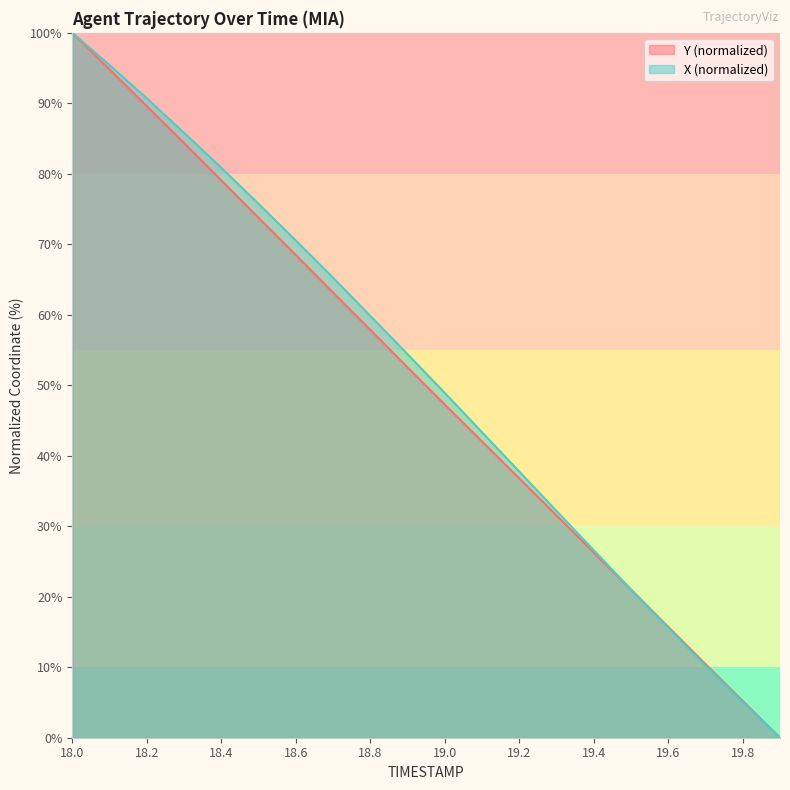

Which series has the largest range (max minus min)?

Y